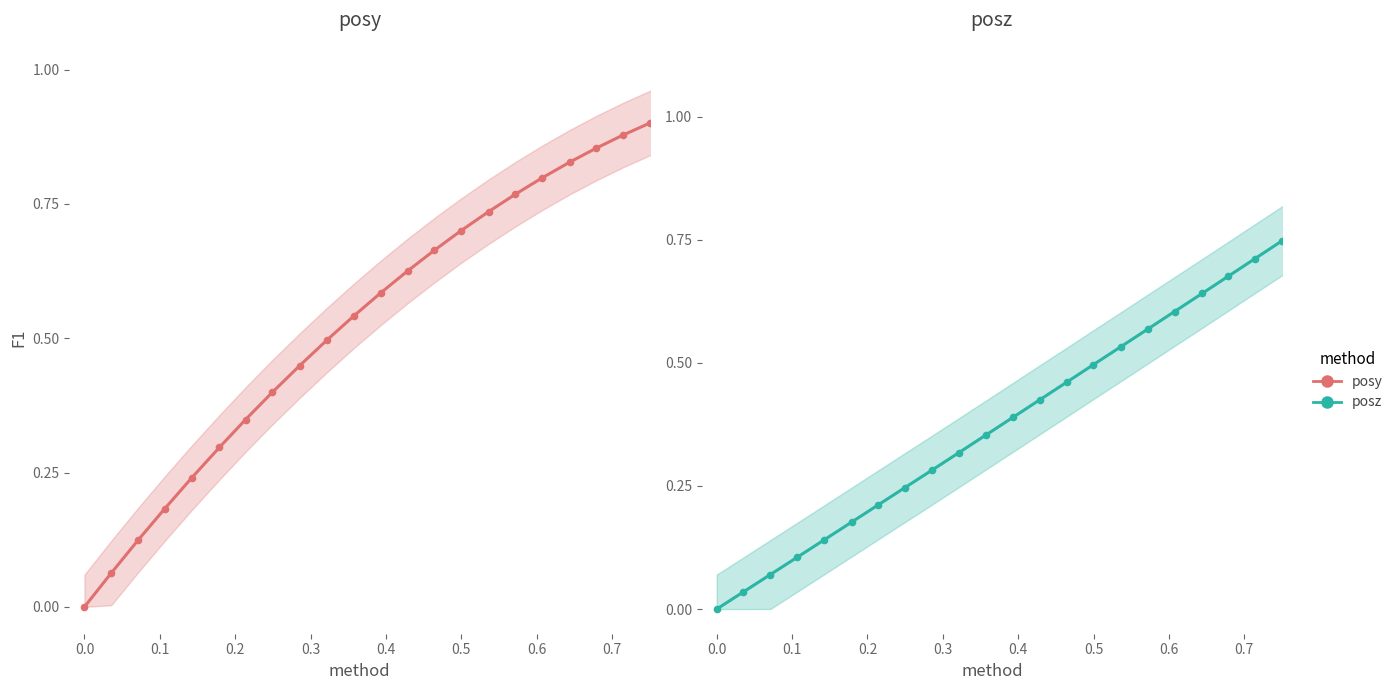

Reading right to left, list all the values displayed in this chart.

posy: 1.0	1.0	1.0	1.0	1.0	0.9	0.9	0.9	0.9	0.9	0.8	0.8	0.8	0.7	0.7	0.7	0.6	0.6	0.5	0.5	0.4	0.4	0.3	0.3	0.2	0.2	0.1	0.1	0.0
posz: 1.0	1.0	0.9	0.9	0.9	0.8	0.8	0.7	0.7	0.7	0.6	0.6	0.6	0.5	0.5	0.5	0.4	0.4	0.4	0.3	0.3	0.2	0.2	0.2	0.1	0.1	0.1	0.0	0.0